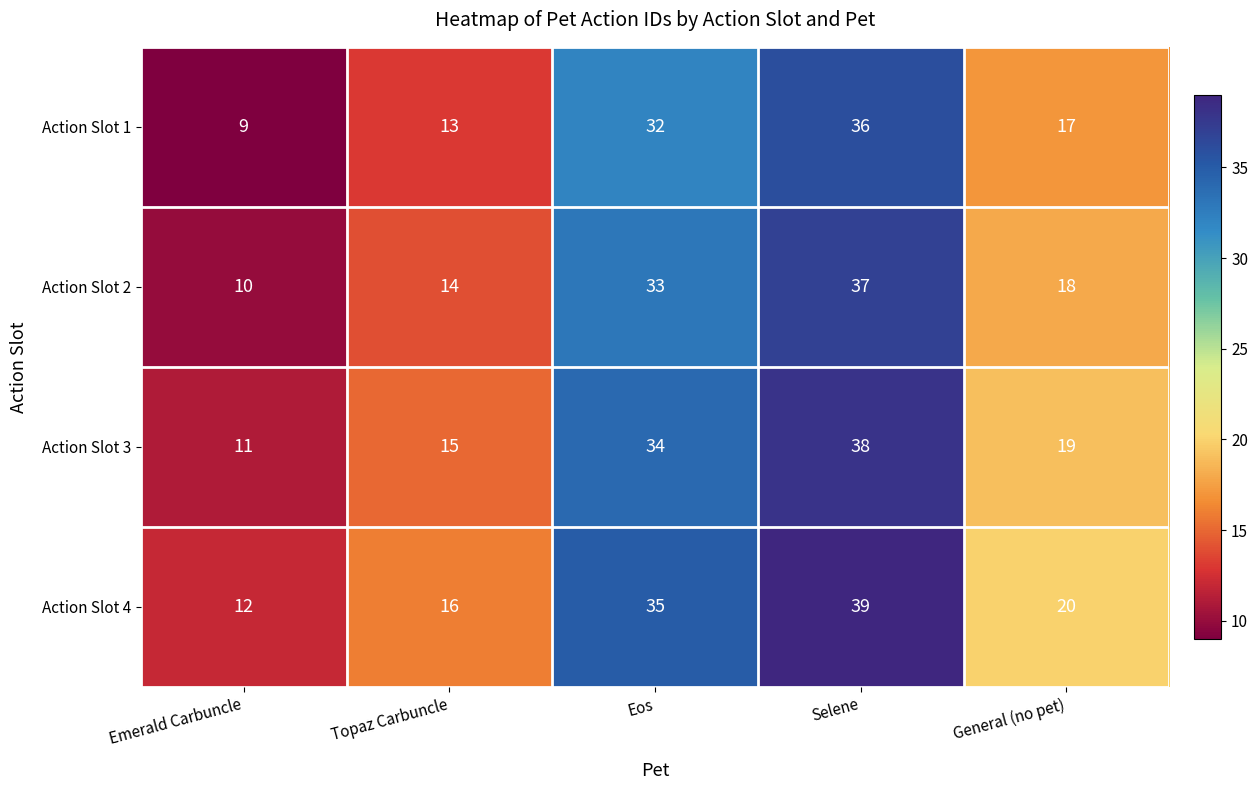

What is the difference between the second highest and second lowest values in the Action Slot 2 series?

19